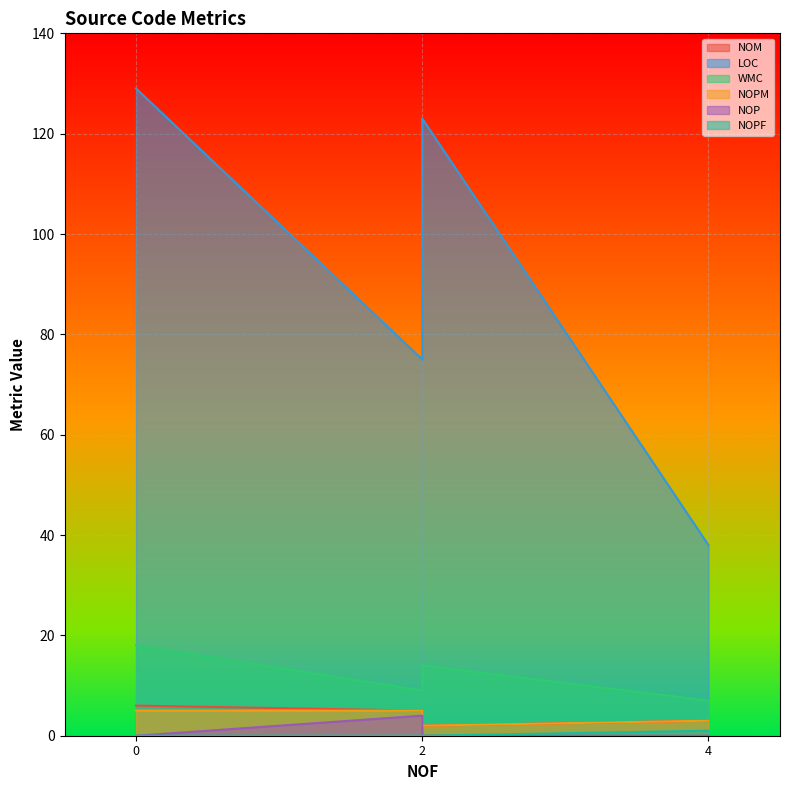

Which series has the largest total across all categories?

LOC